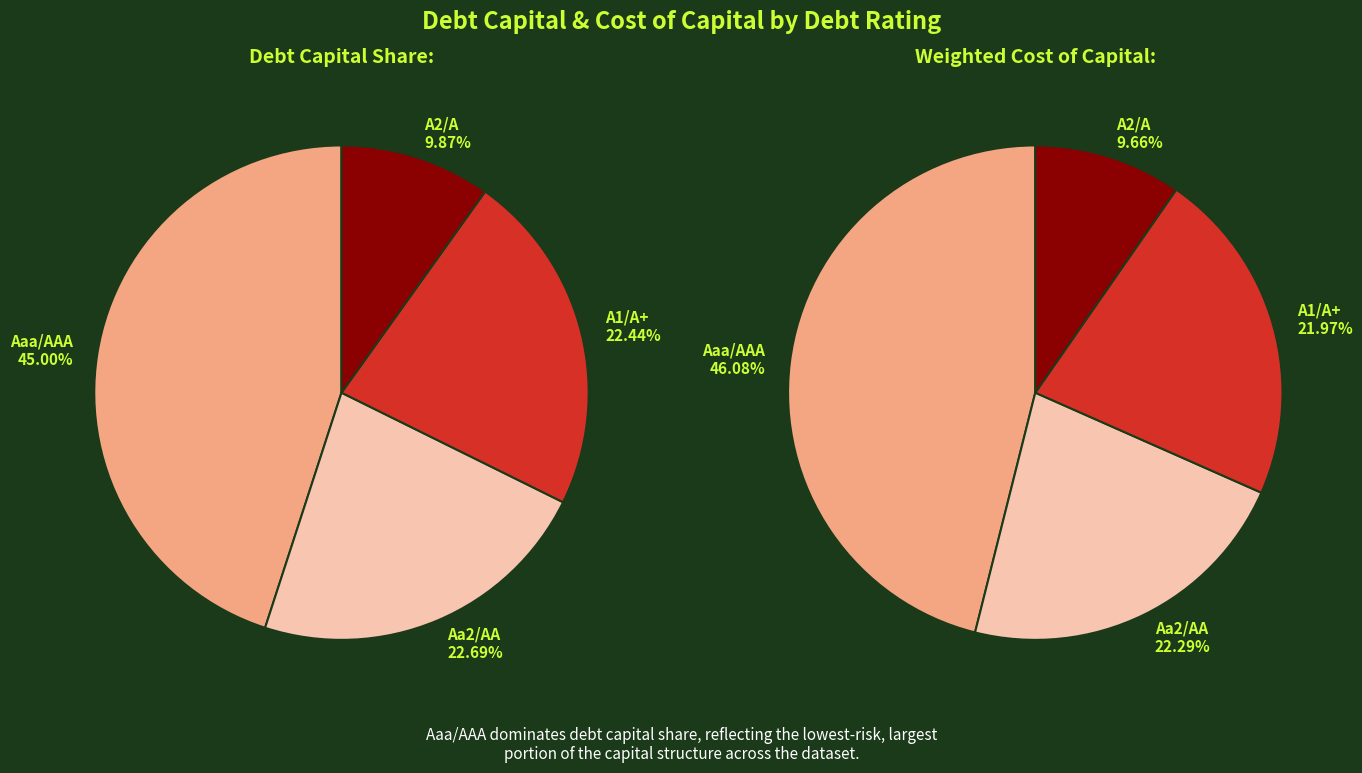

Is it true that other is 48% of the pie?

False